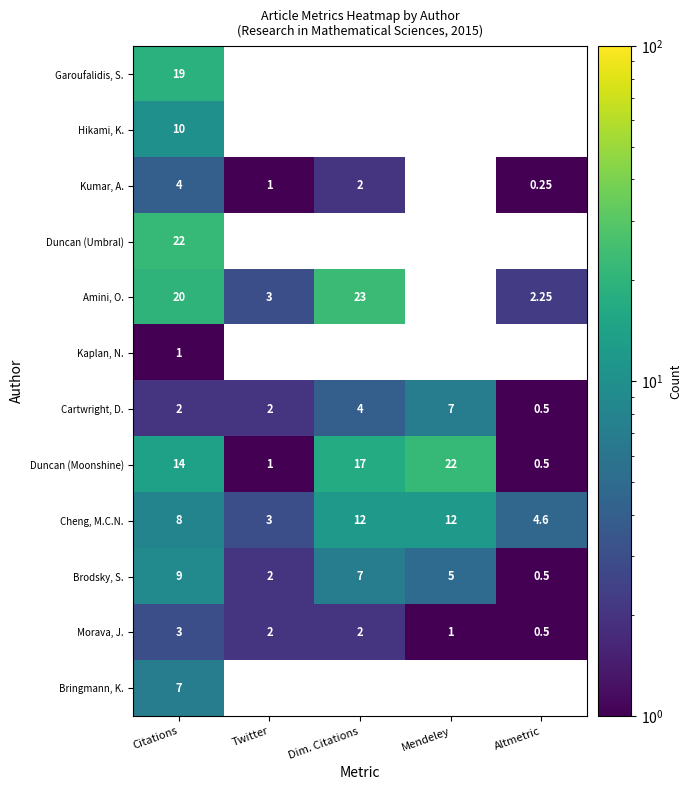

At which category does the chart reach its minimum across all series?

Altmetric